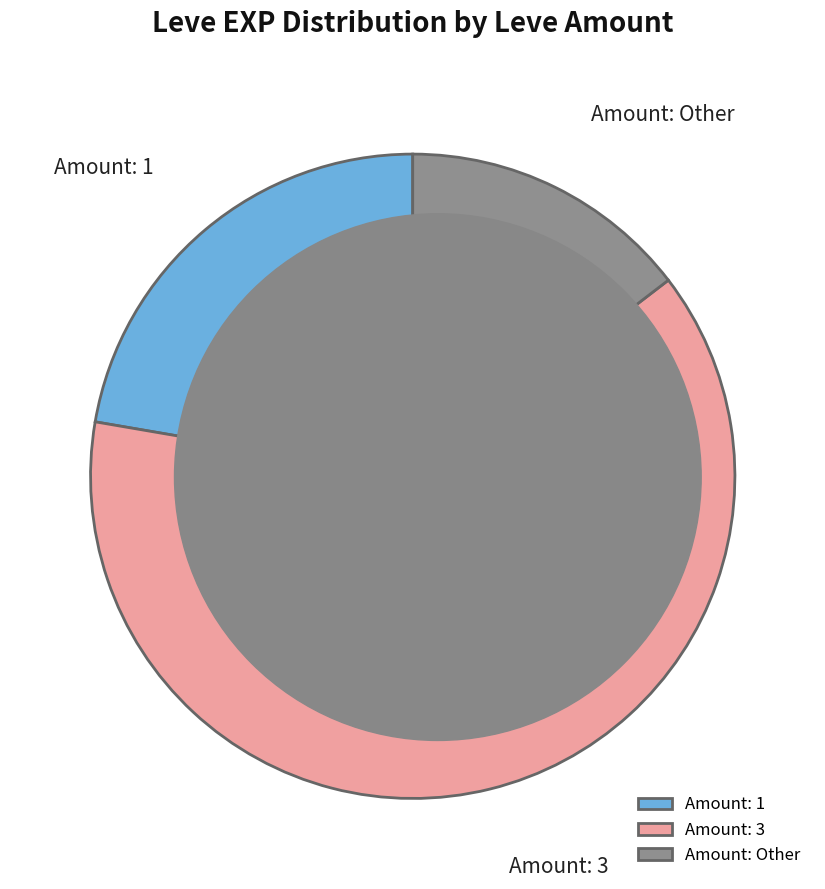

To the nearest percent, what is the average slice percentage?

33%